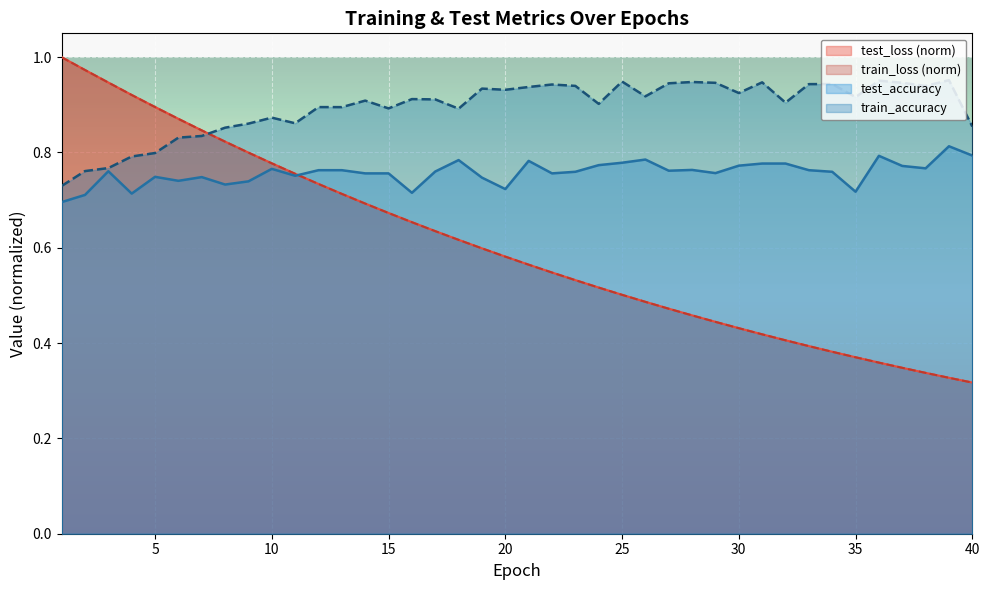

List the series in order of their peak value, lowest first.

test_accuracy, train_accuracy, train_loss, test_loss